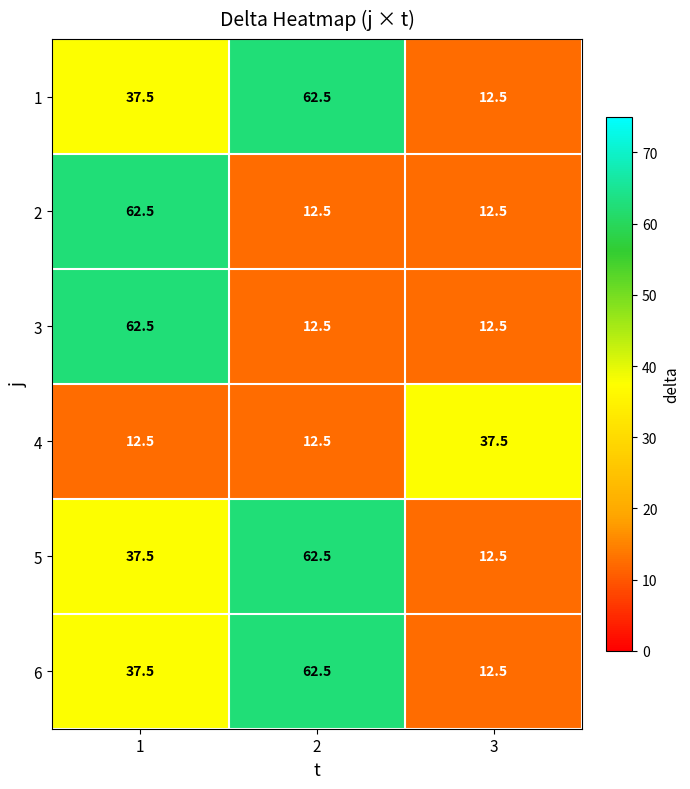

Reading right to left, what are all the values shown in this chart?

1: 12.5	62.5	37.5
2: 12.5	12.5	62.5
3: 12.5	12.5	62.5
4: 37.5	12.5	12.5
5: 12.5	62.5	37.5
6: 12.5	62.5	37.5